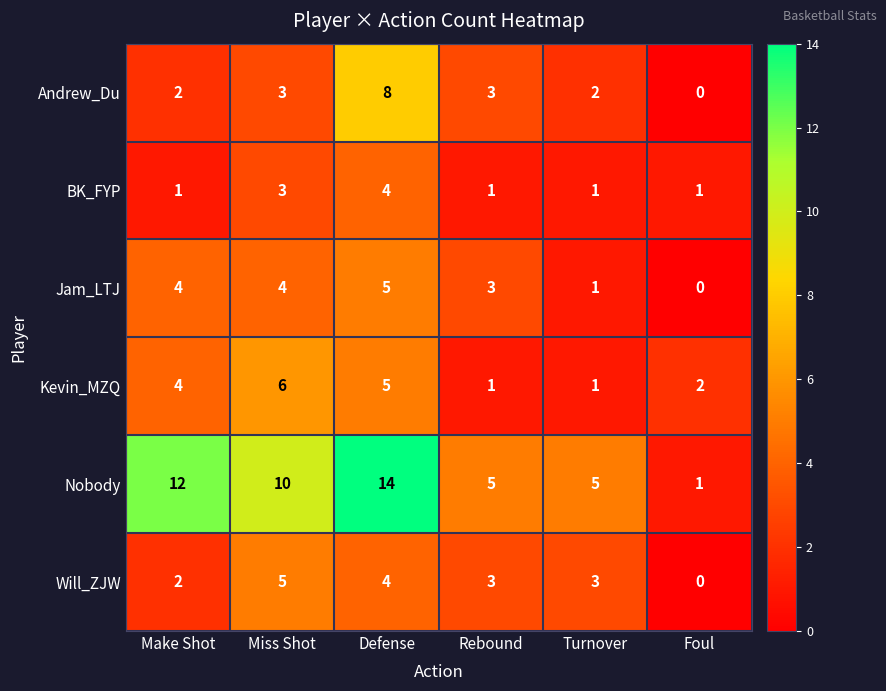

Is the value of Will_ZJW at Make Shot greater than the value of BK_FYP at Foul?

Yes